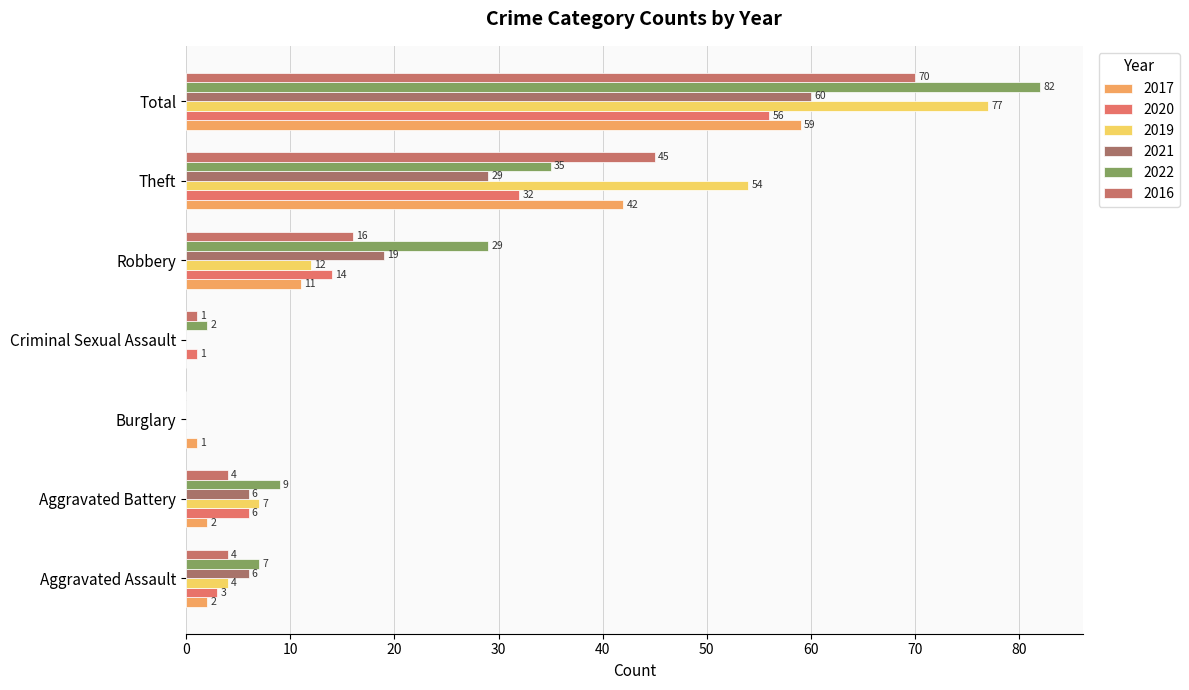

Which series has the largest total across all categories?

2022